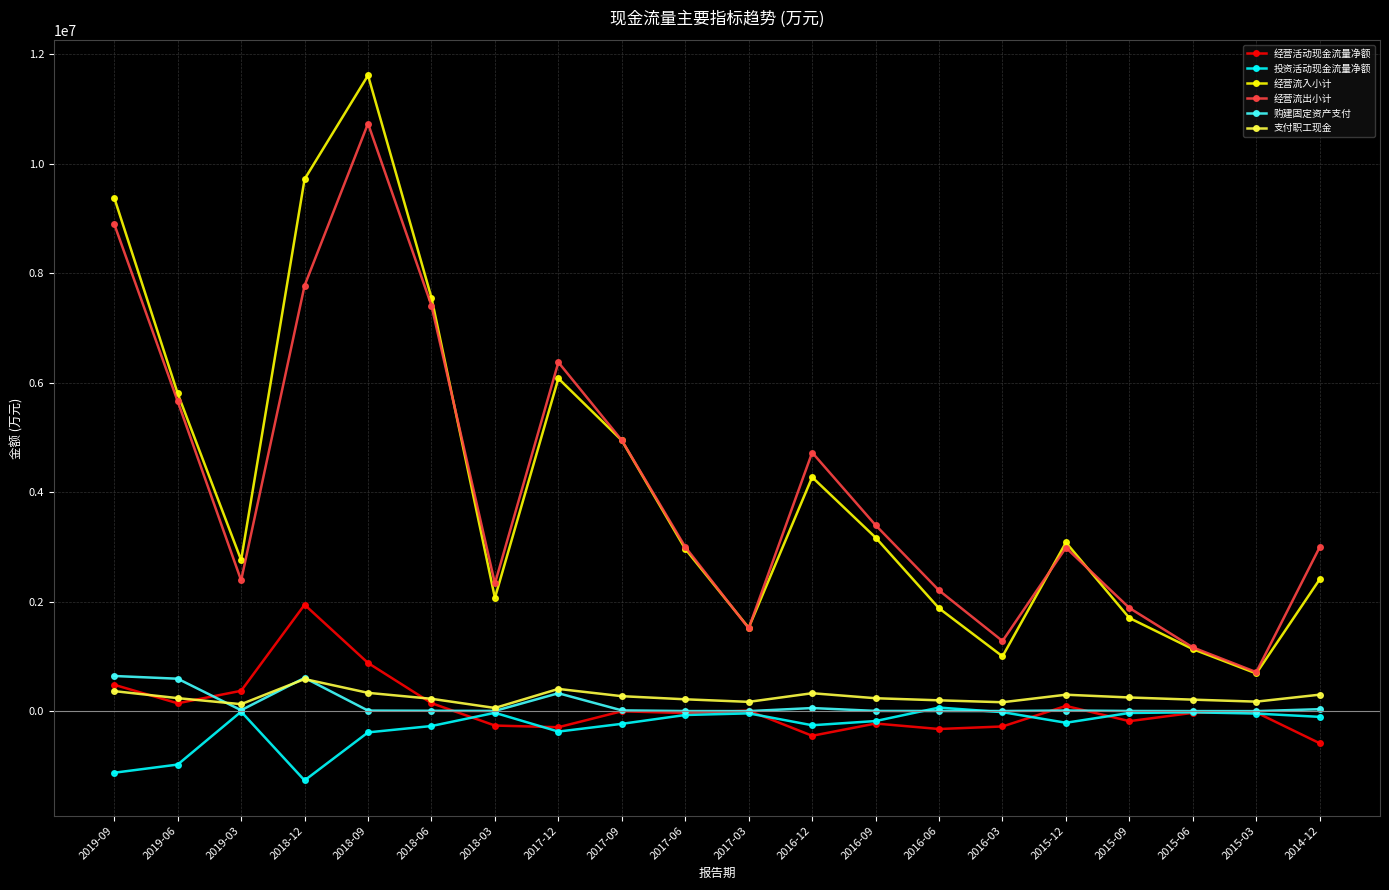

What is the difference between the highest and lowest values at 2016-12?

5172645